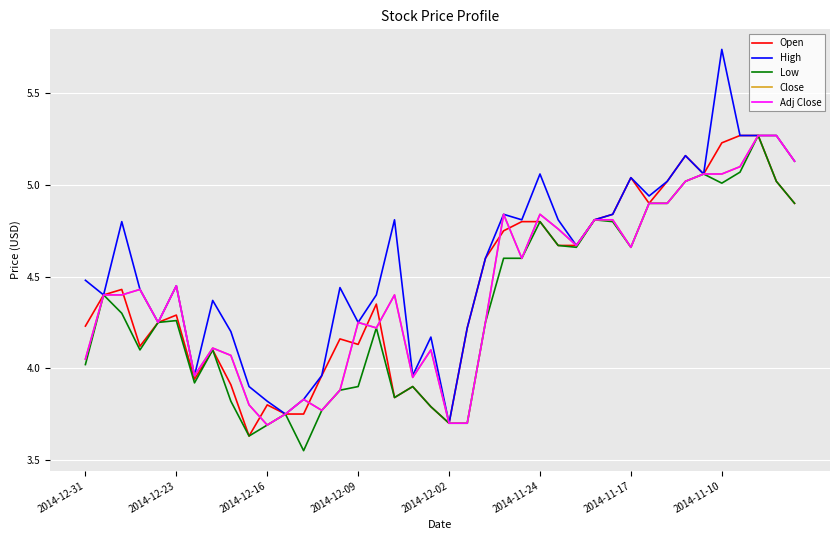

Does the chart display data point markers on the line(s)?

No